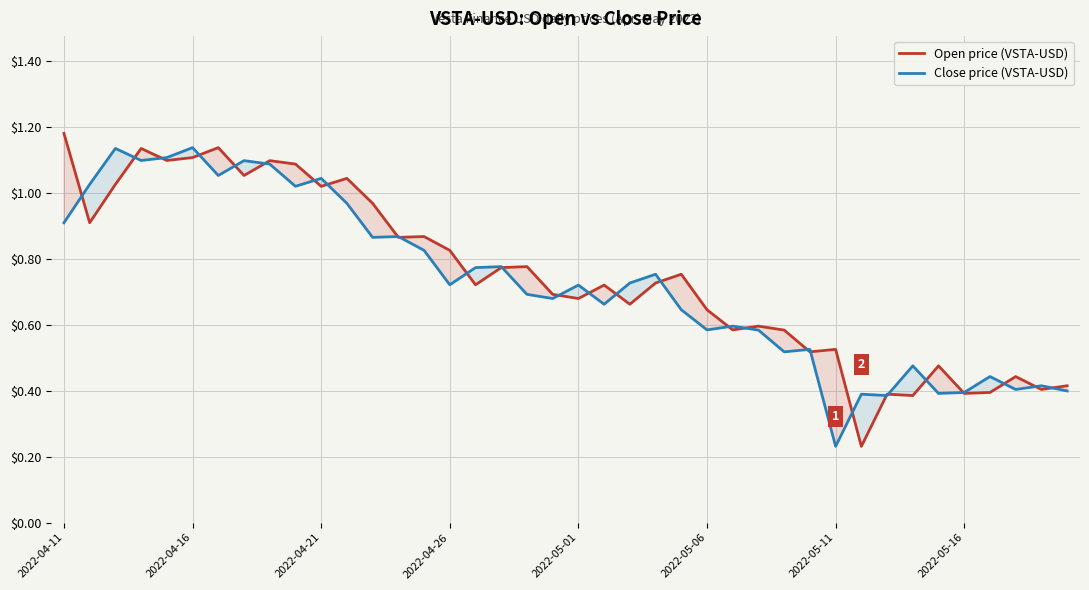

Reading left to right, extract all data points from this chart.

Open price (VSTA-USD): 1.2	0.9	1.0	1.1	1.1	1.1	1.1	1.1	1.1	1.1	1.0	1.0	1.0	0.9	0.9	0.8	0.7	0.8	0.8	0.7	0.7	0.7	0.7	0.7	0.8	0.6	0.6	0.6	0.6	0.5	0.5	0.2	0.4	0.4	0.5	0.4	0.4	0.4	0.4	0.4
Close price (VSTA-USD): 0.9	1.0	1.1	1.1	1.1	1.1	1.1	1.1	1.1	1.0	1.0	1.0	0.9	0.9	0.8	0.7	0.8	0.8	0.7	0.7	0.7	0.7	0.7	0.8	0.6	0.6	0.6	0.6	0.5	0.5	0.2	0.4	0.4	0.5	0.4	0.4	0.4	0.4	0.4	0.4